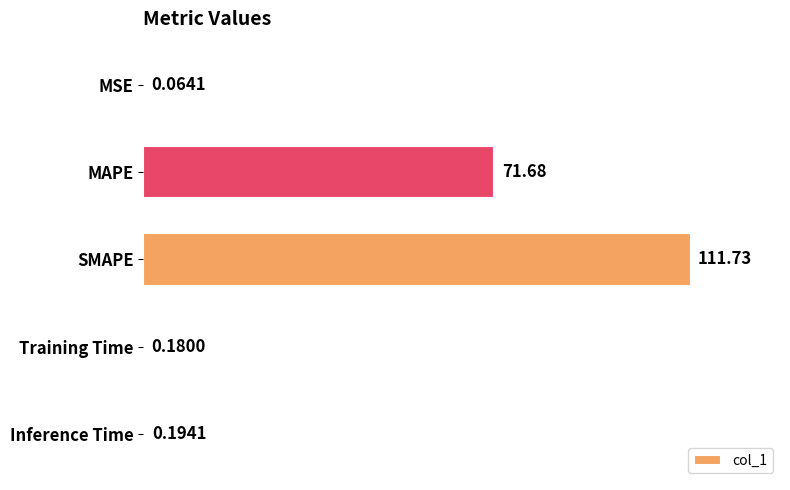

Which category has the highest value across all series?

SMAPE